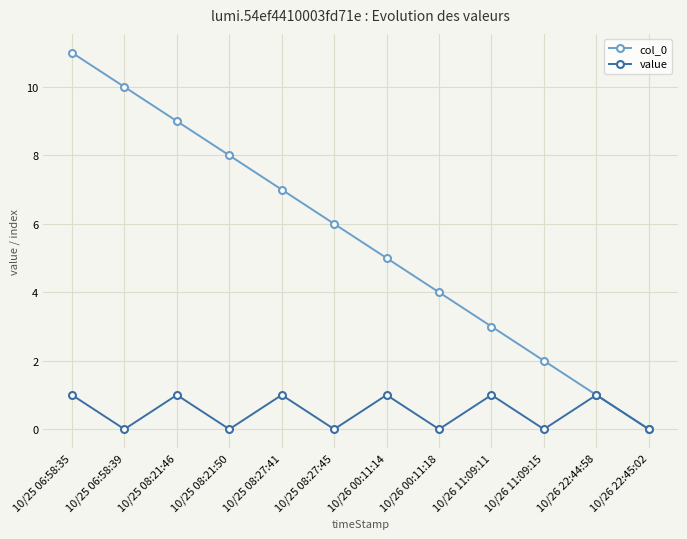

How many data points in value are less than 1?

6